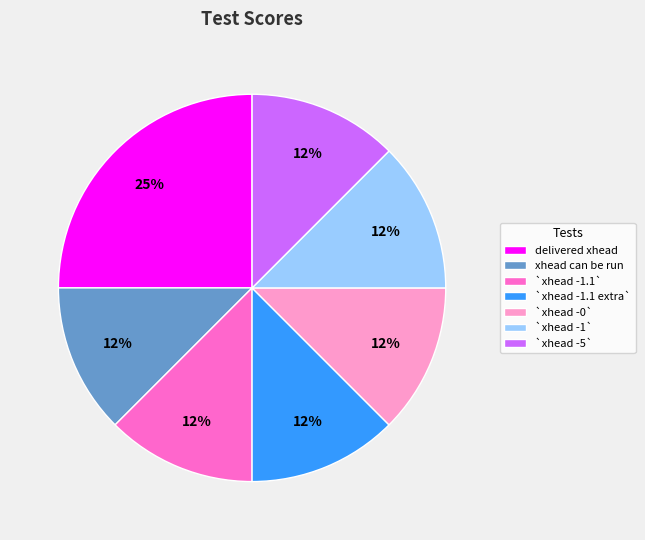

What is the ratio of the value at `xhead -0` to the value at `xhead -5`?

1.0